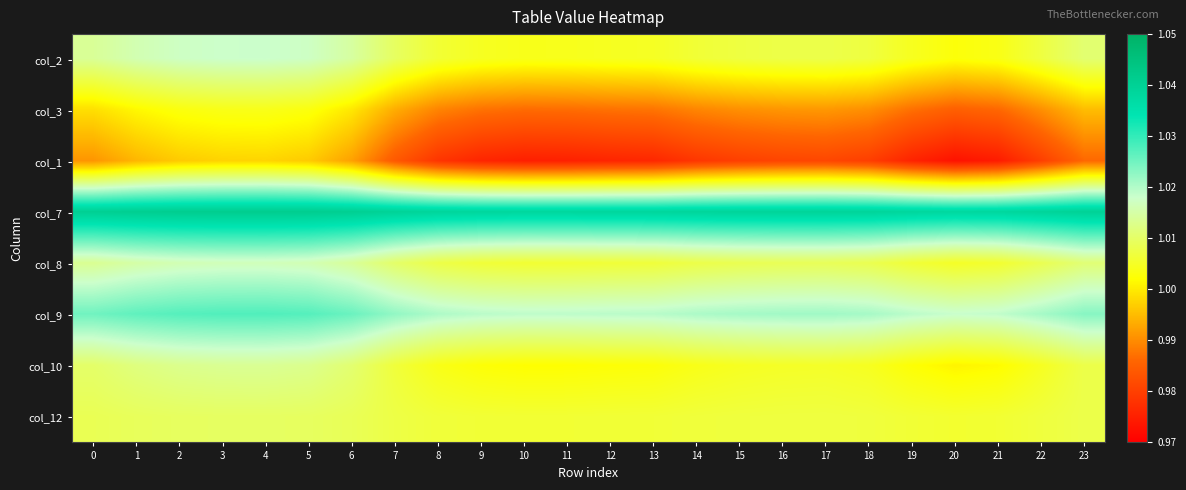

Count the number of categories in the chart.

24